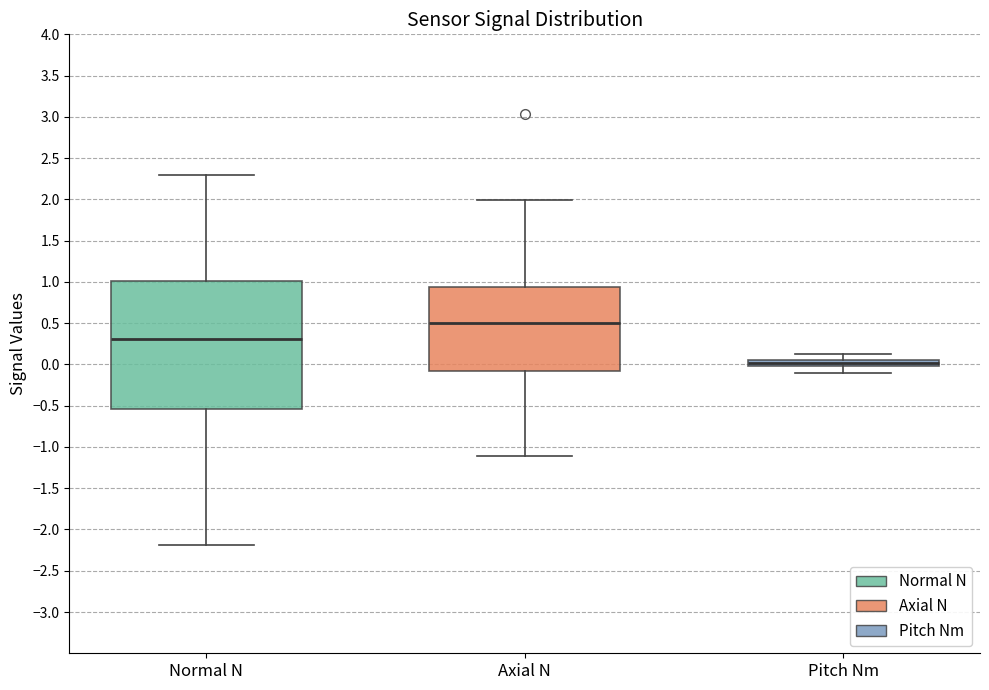

Where is the upper edge of the box for Pitch Nm on the y-axis? The values are not printed on the chart, so give them approximately, as read against the axis.

0.05